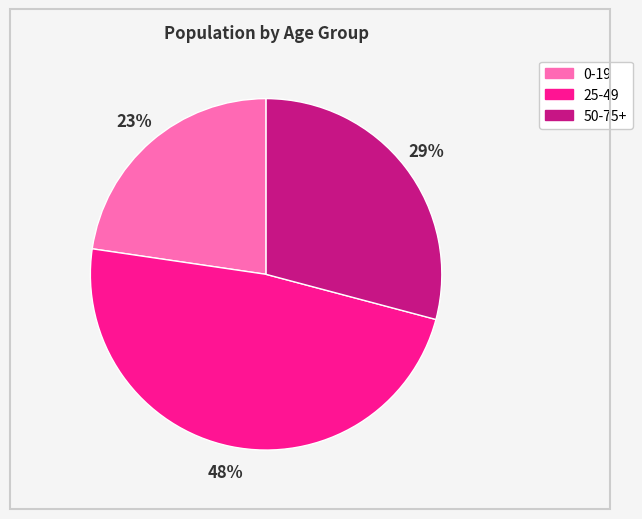

Is there any slice that represents more than half of the pie?

No